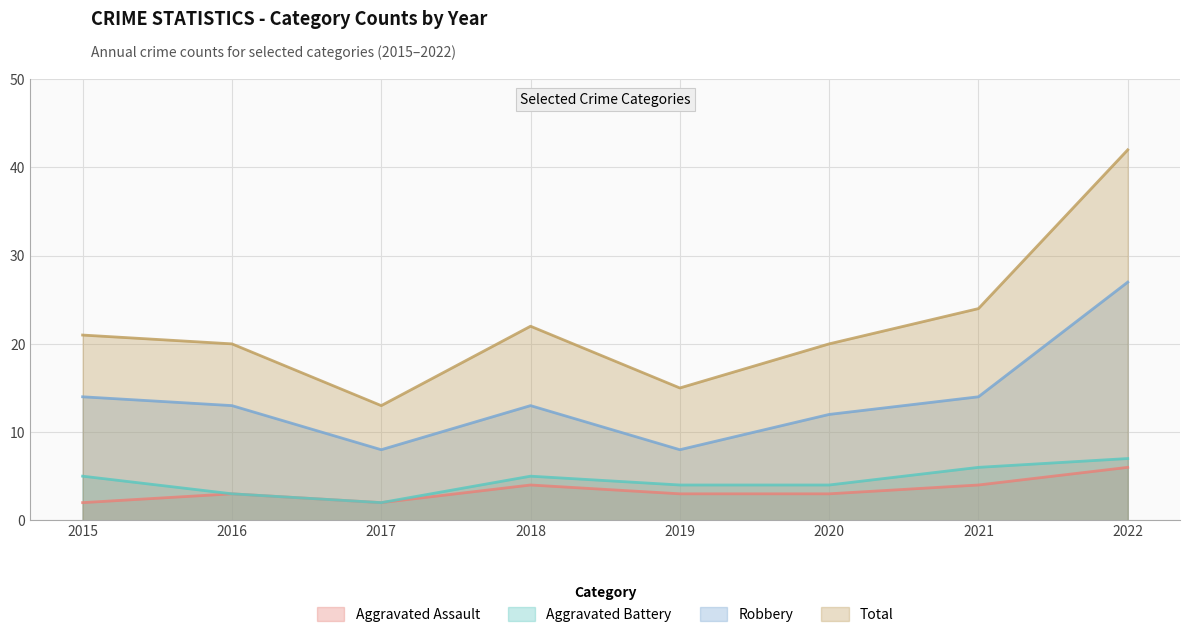

What is the lowest value of the Robbery series?

8